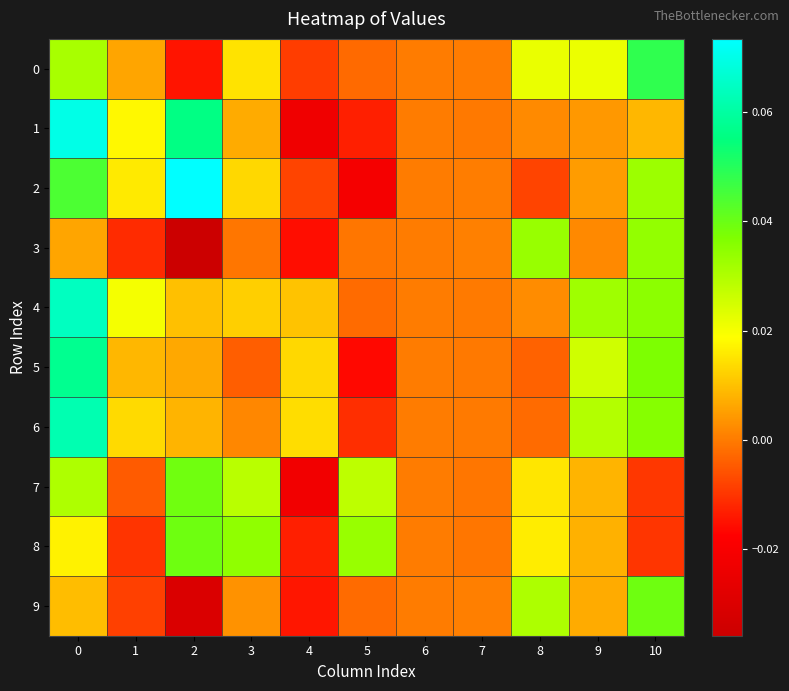

List the series in order of their peak value, lowest first.

3, 7, 8, 9, 0, 5, 6, 4, 1, 2